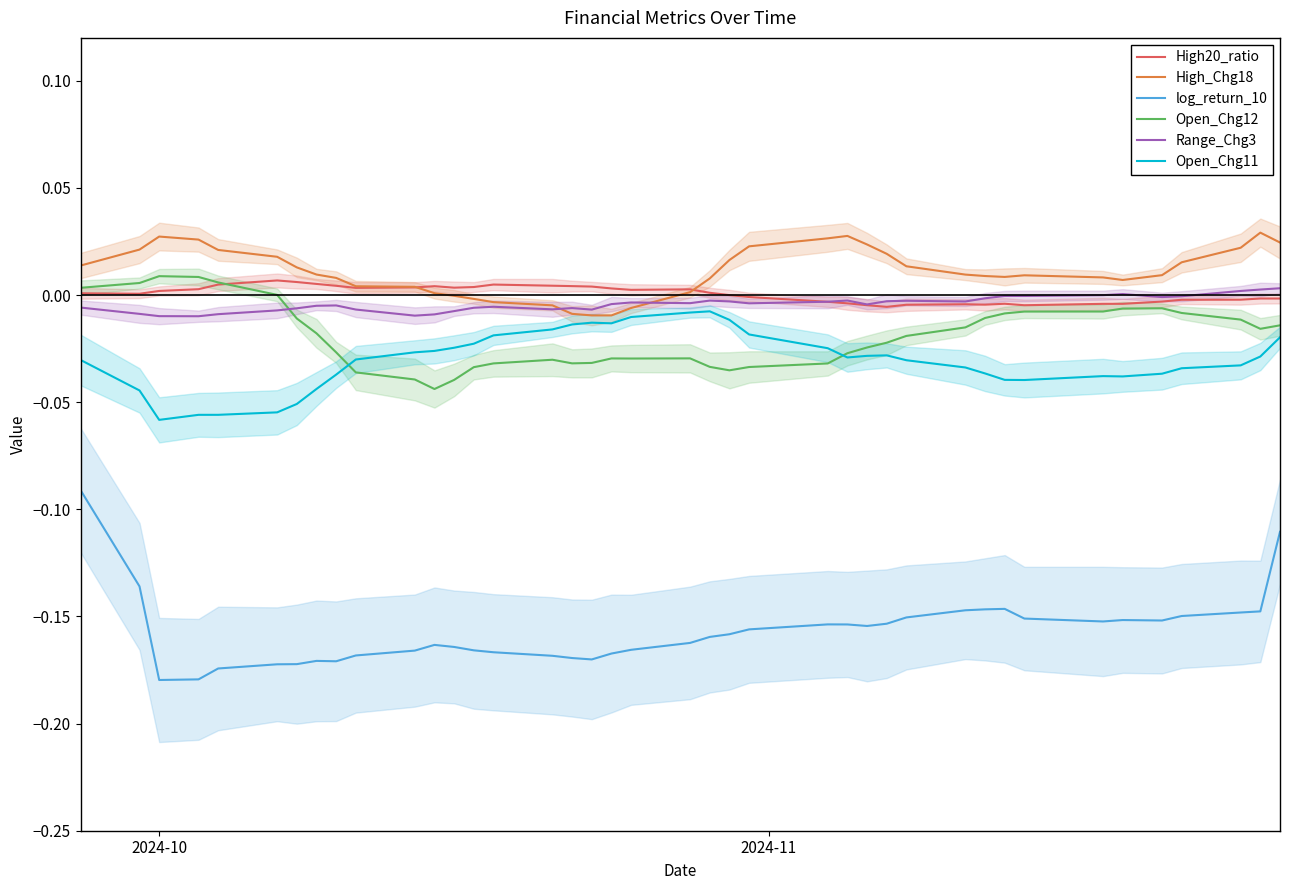

True or false: log_return_10 and High_Chg18 intersect in this chart.

False